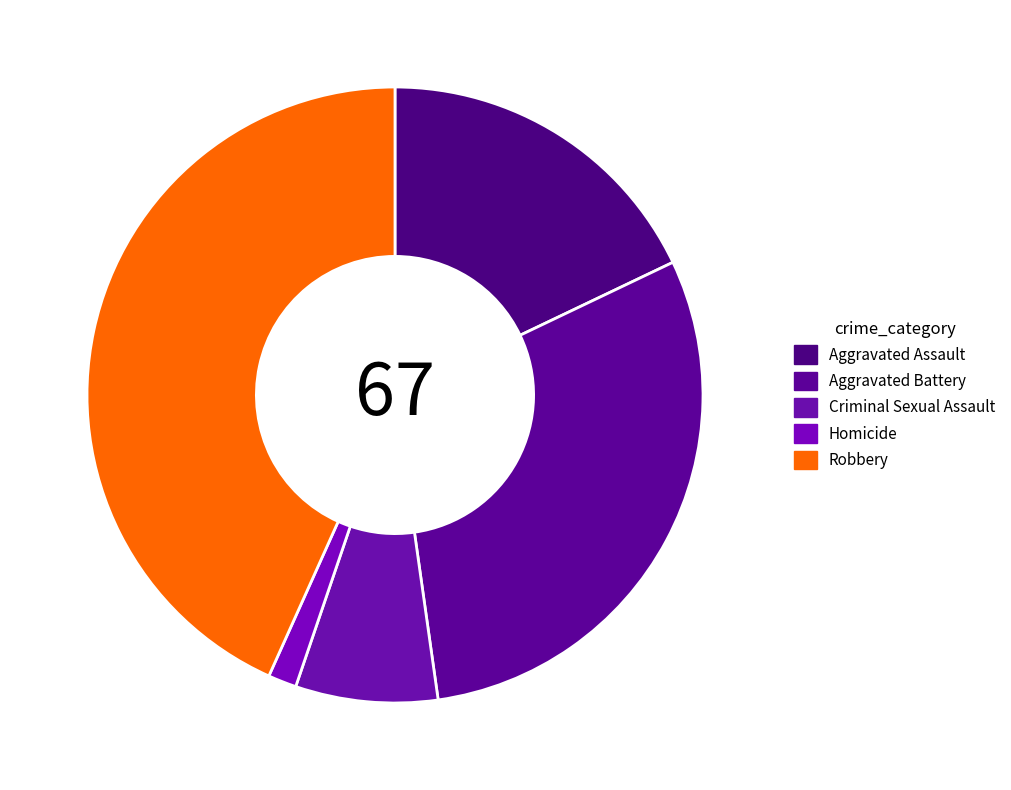

Count the number of slices in the pie.

5